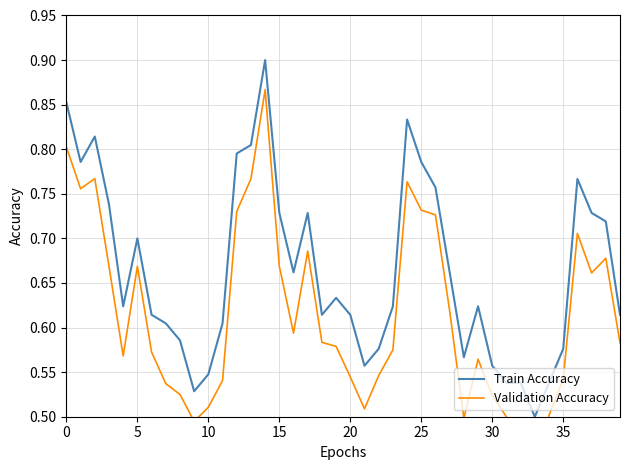

What is the greatest value displayed?

0.9